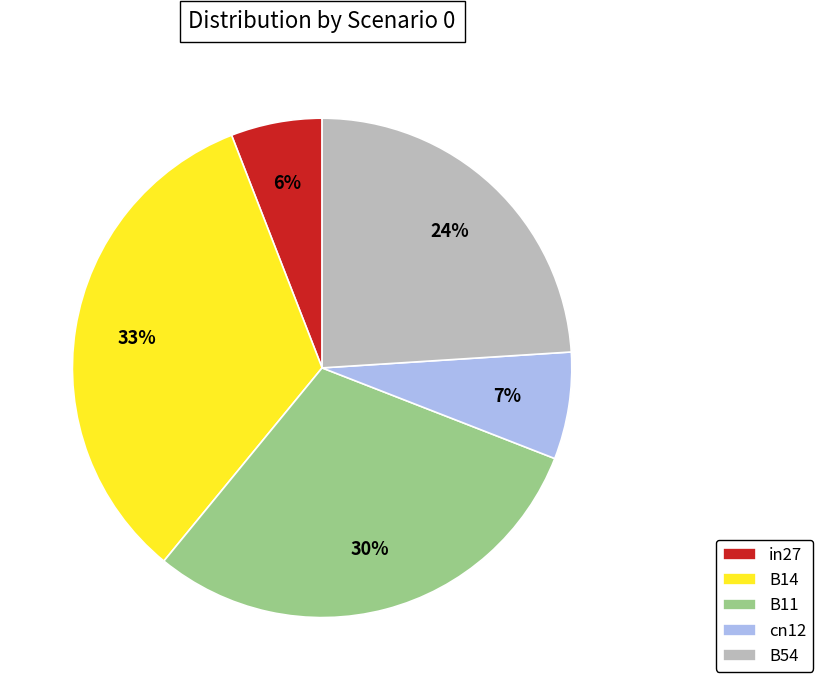

To the nearest percent, what portion does in27 represent?

6%